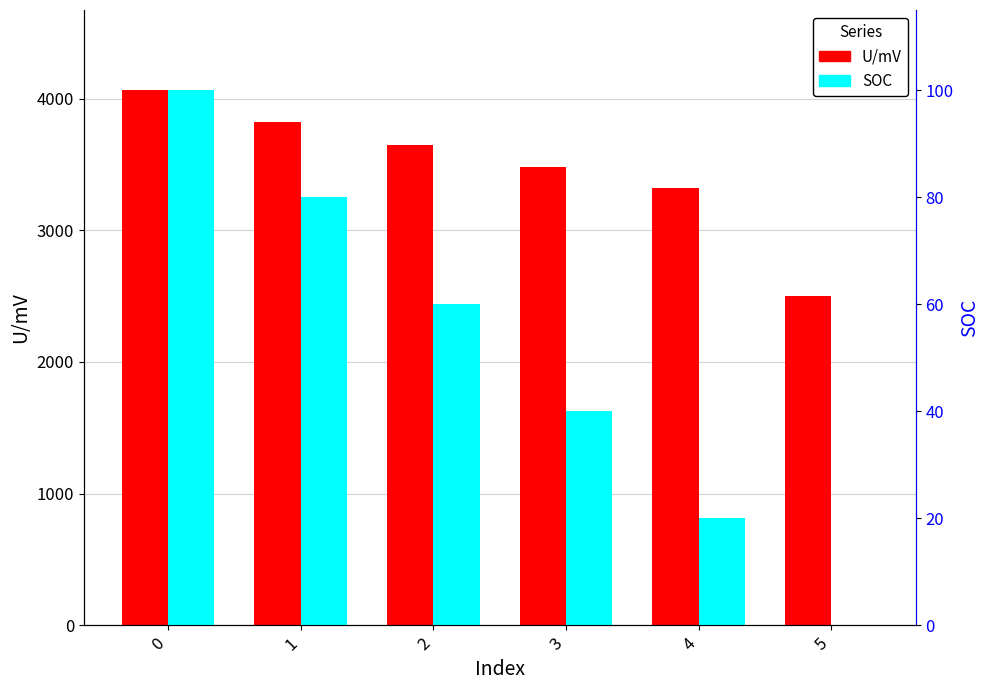

Which series has the widest spread of values?

U/mV